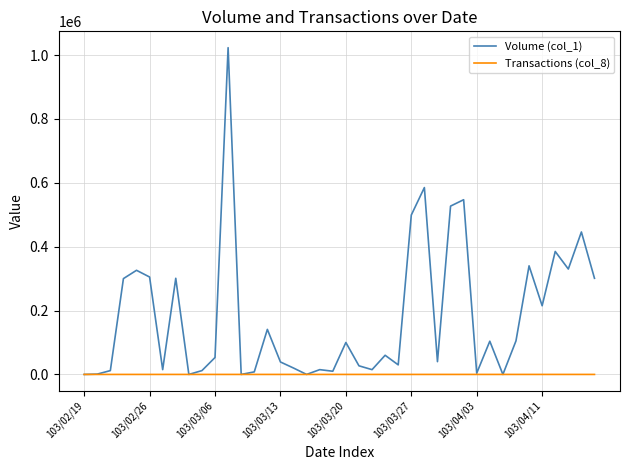

List the series in order of their peak value, highest first.

Volume (col_1), Transactions (col_8)